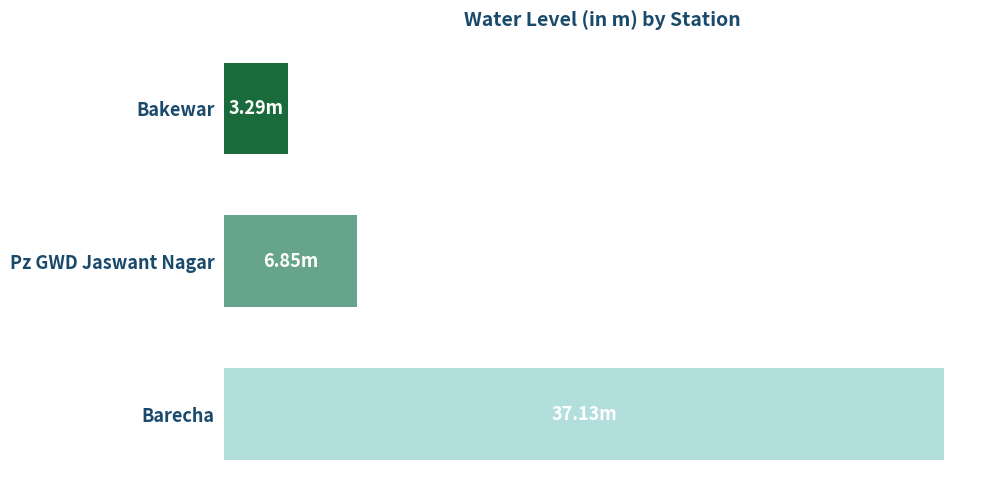

Where is the data nearest to the value 20?

Pz GWD Jaswant Nagar